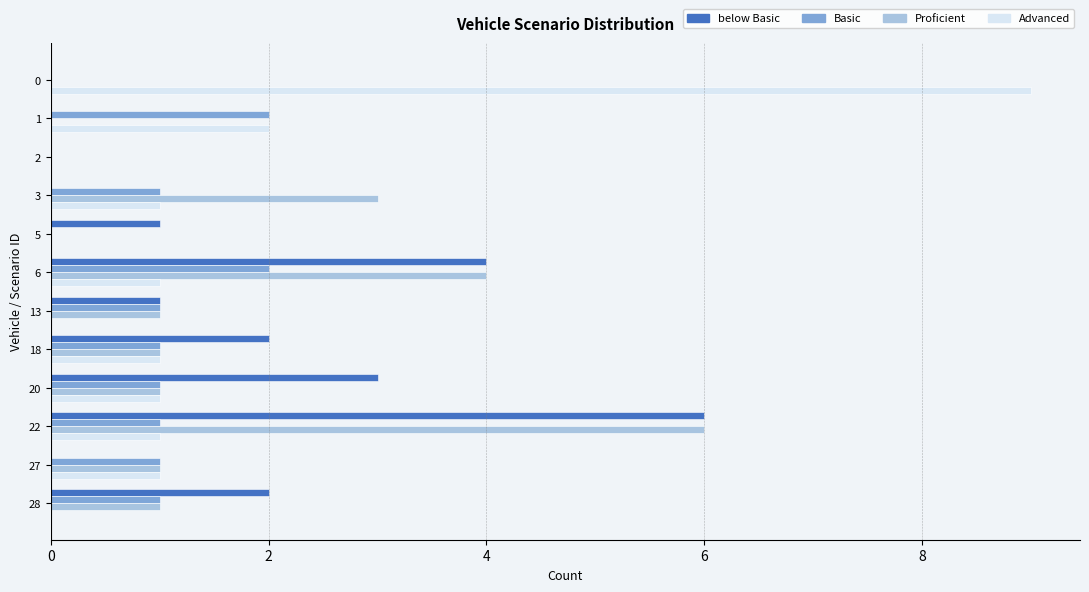

Which series changed the most between 0 and 5?

Advanced